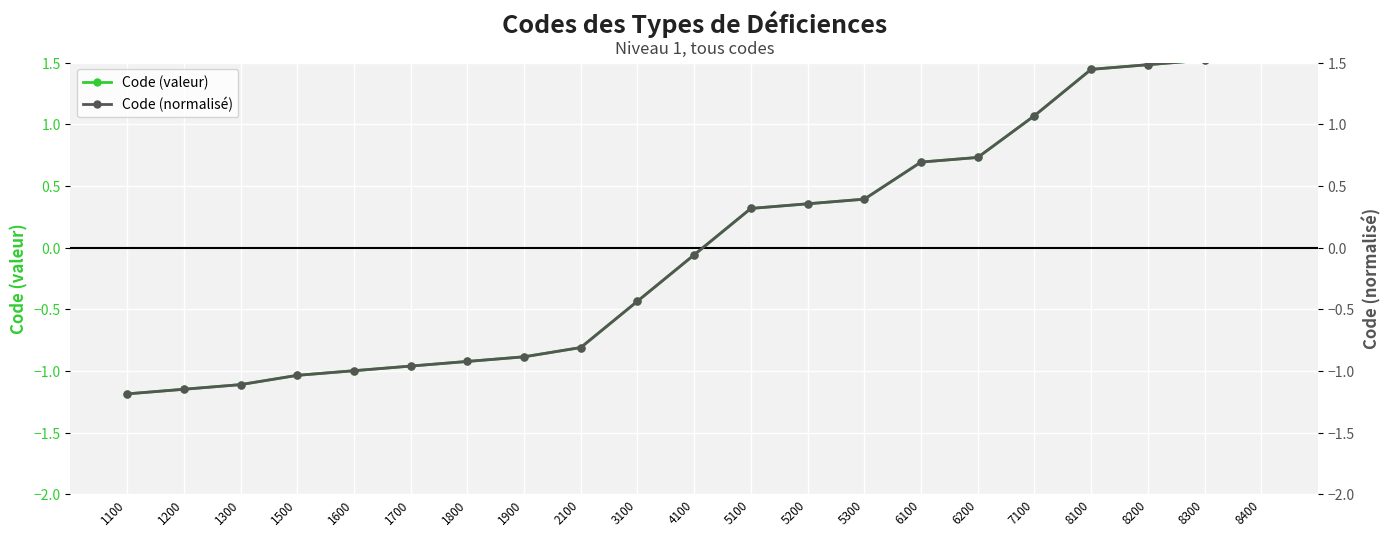

Which label corresponds to the largest value in the chart?

8400